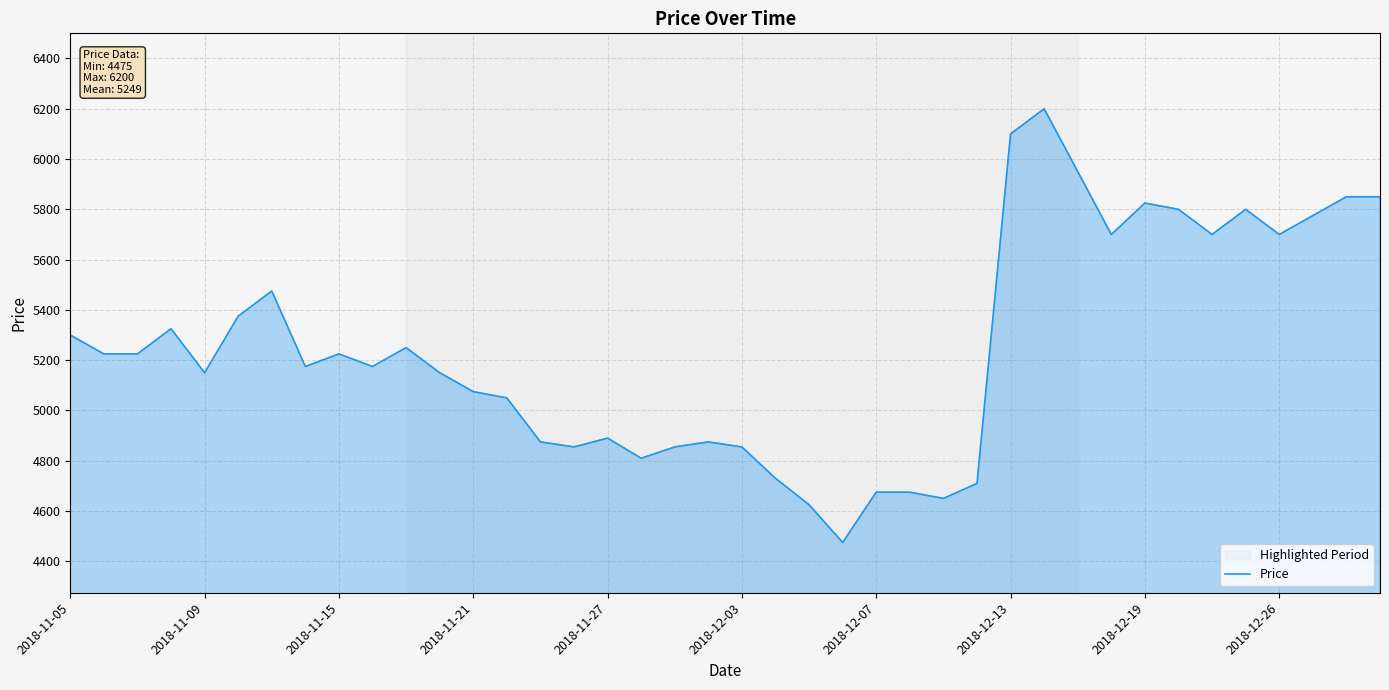

What is the average value?

5250